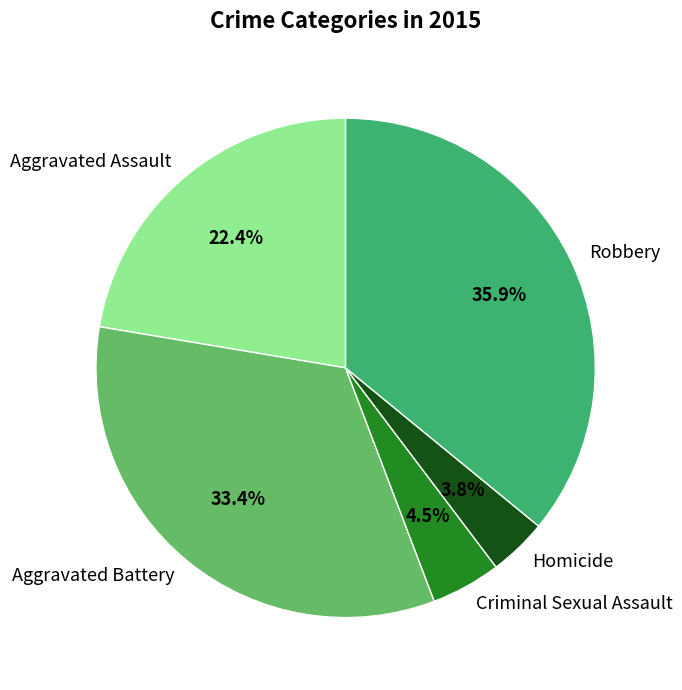

What percentage is the Aggravated Battery slice, to the nearest percent?

33%